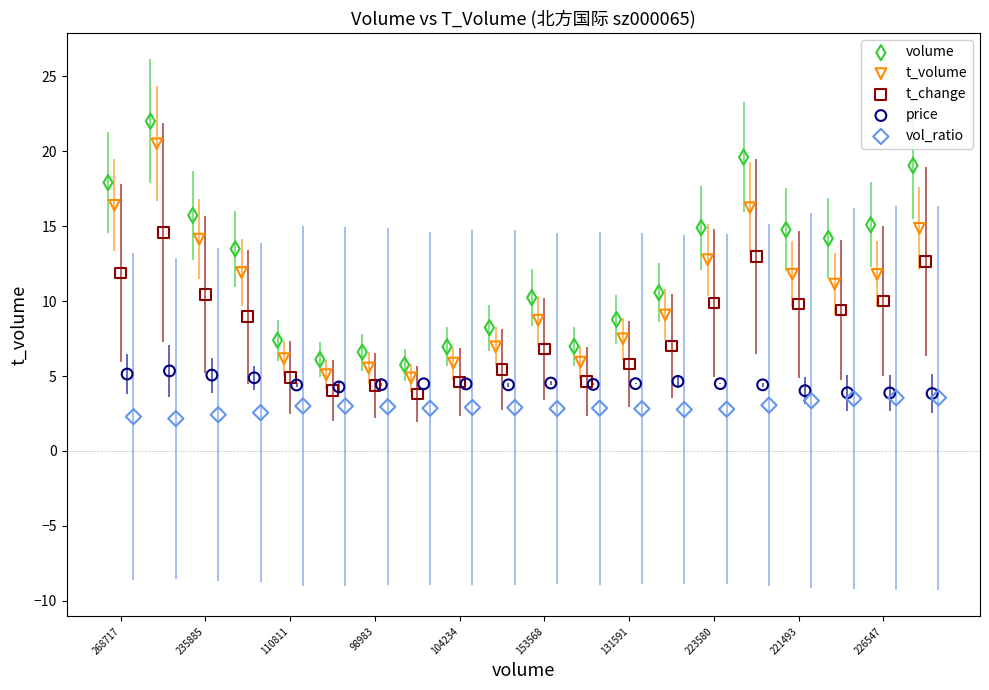

Which series reaches the minimum Y coordinate?

vol_ratio